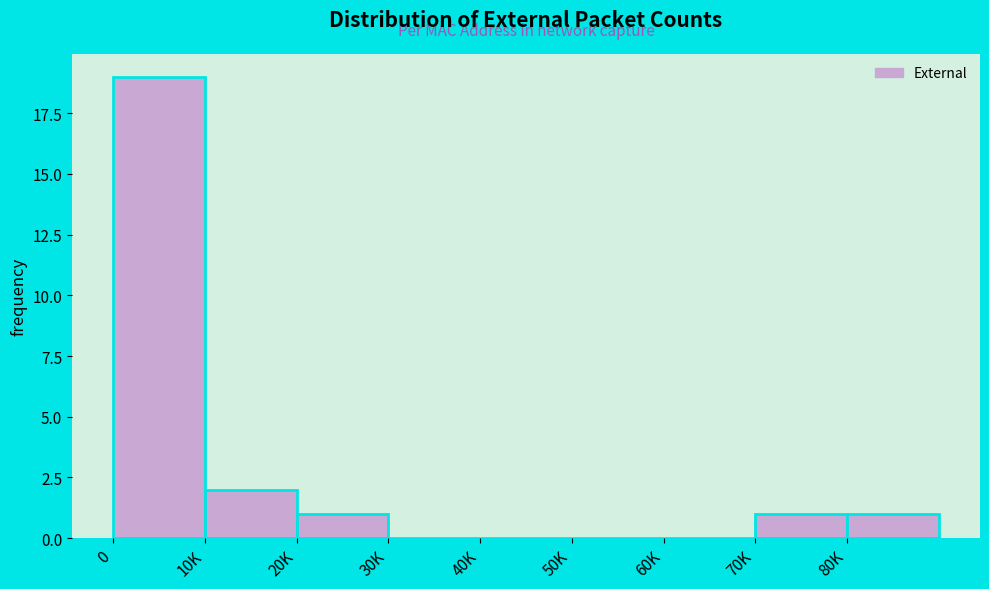

Reading left to right, extract all data points from this chart.

0=19	10K=2	20K=1	30K=0	40K=0	50K=0	60K=0	70K=1	80K=1